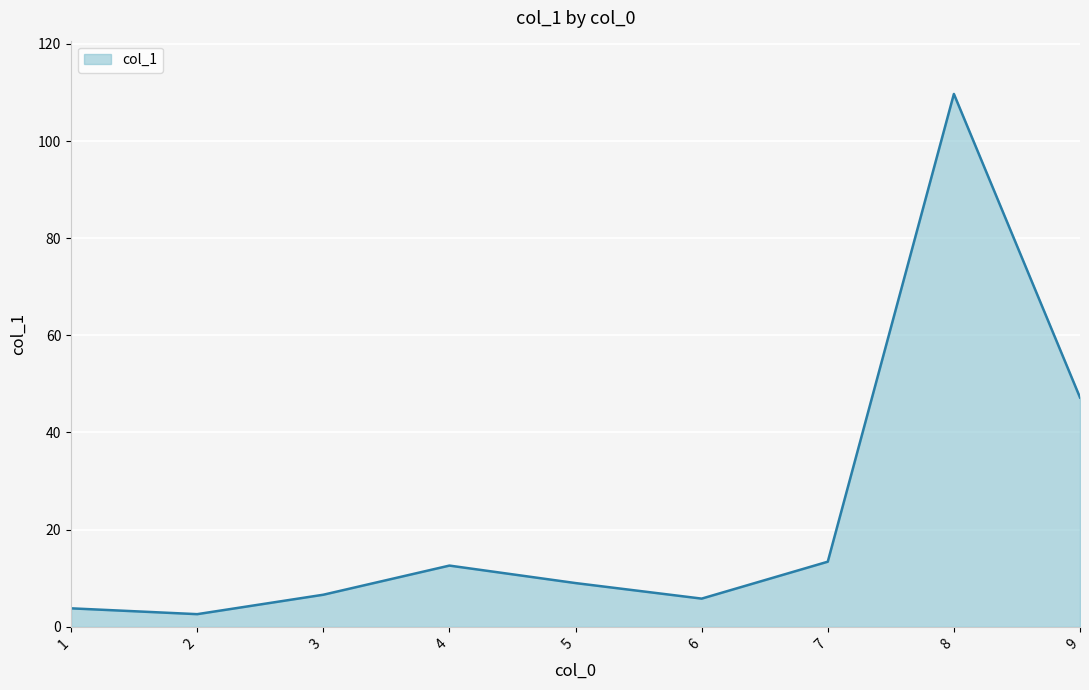

Which label corresponds to the largest value in the chart?

8